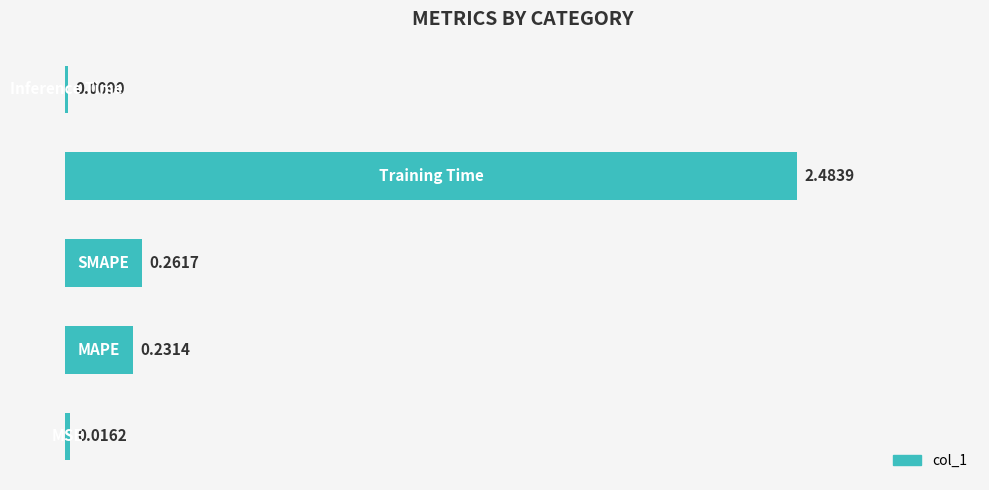

How many categories are shown in the chart?

5